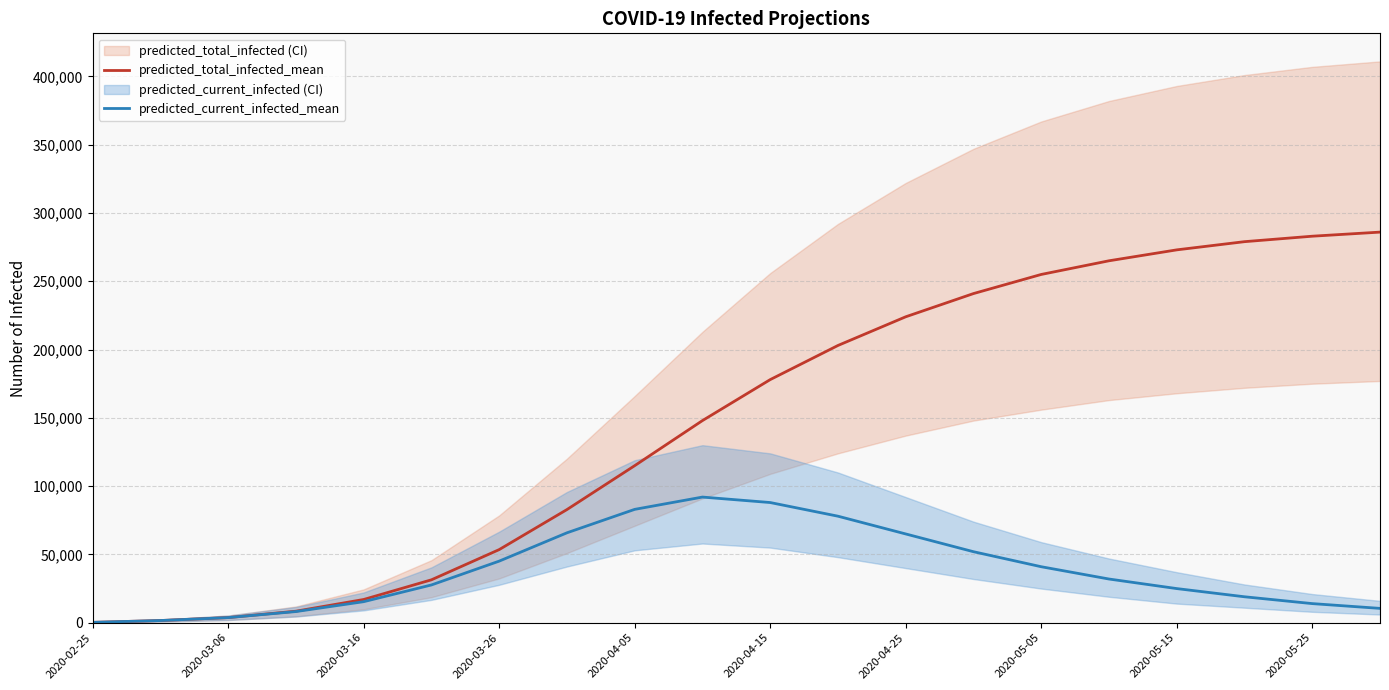

What is the average value of the predicted_total_infected_mean series?

147444